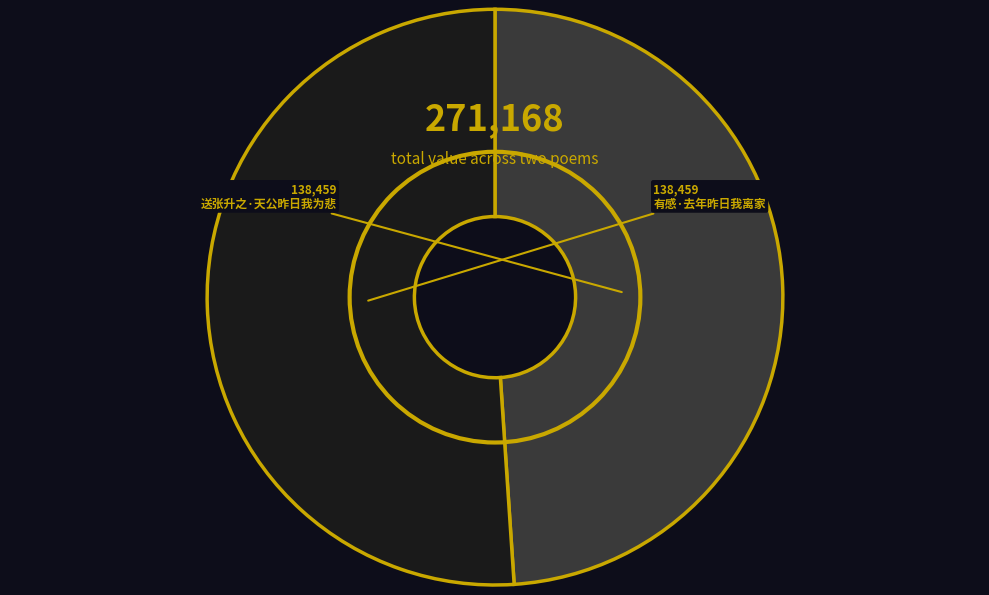

Rank the categories by value from highest to lowest.

有感·去年昨日我离家, 送张升之·天公昨日我为悲